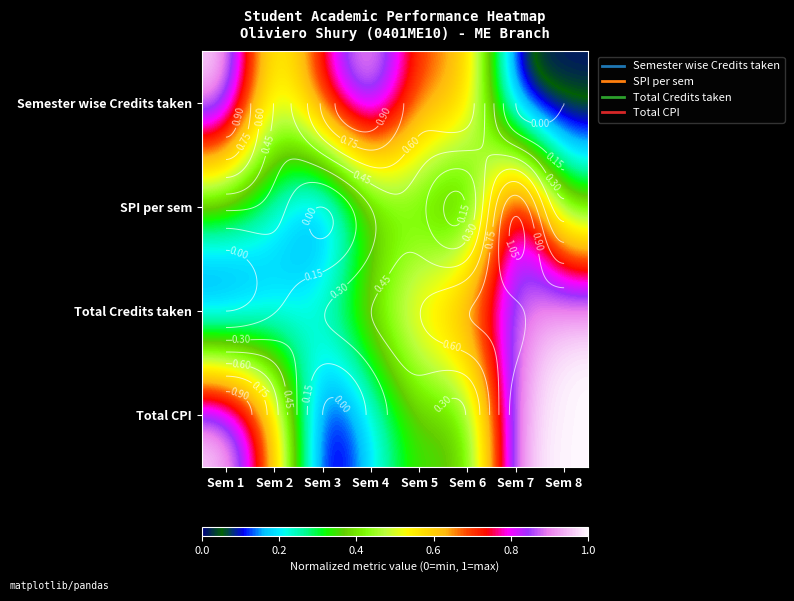

What is the difference between the maximum and minimum values in the Semester wise Credits taken series?

1.0